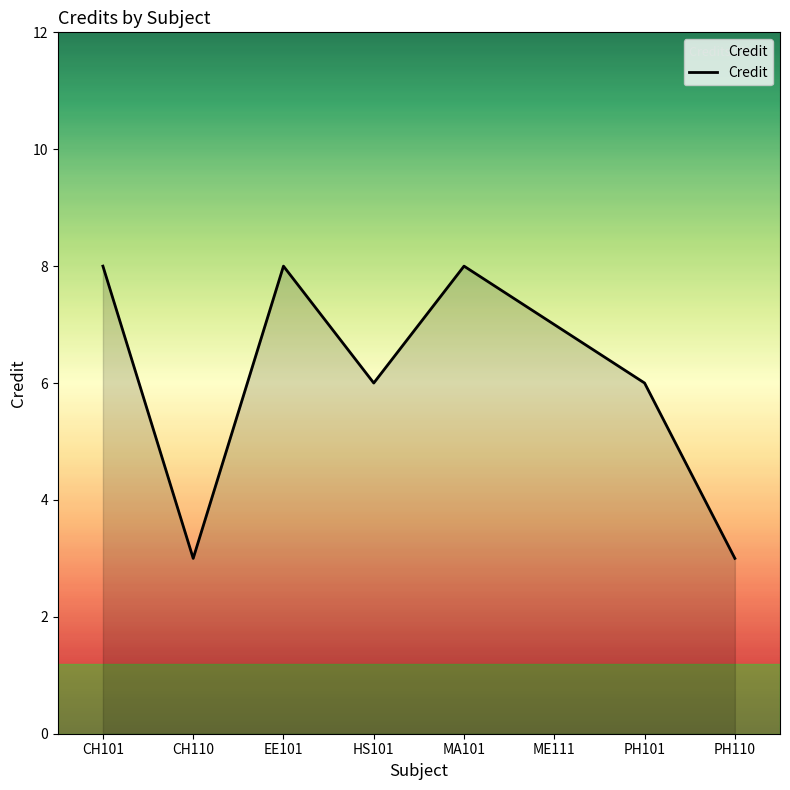

How many categories are shown in the chart?

8